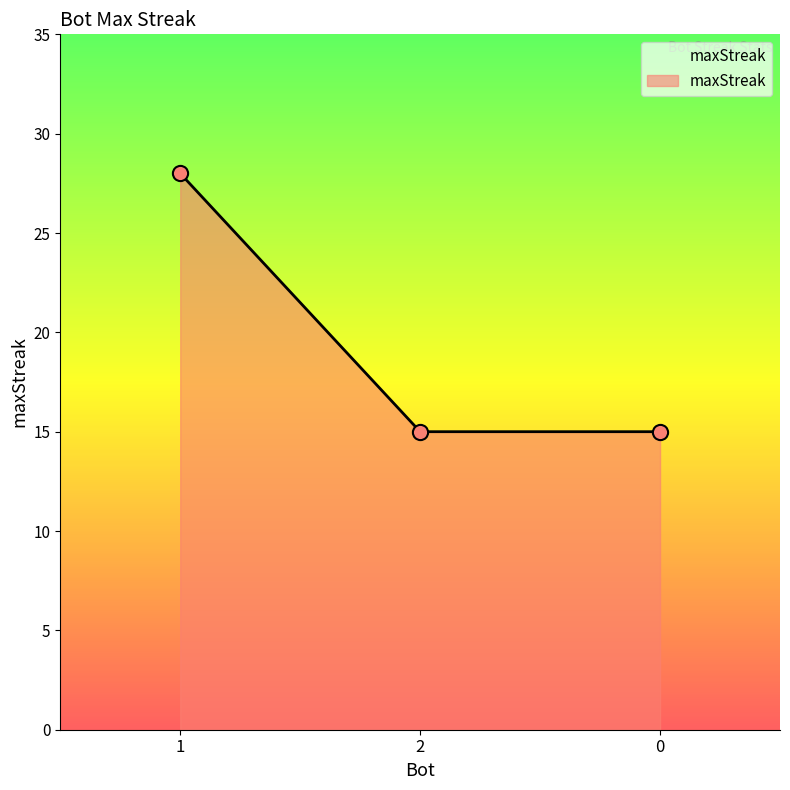

What is the change in value from 1 to 2?

-13